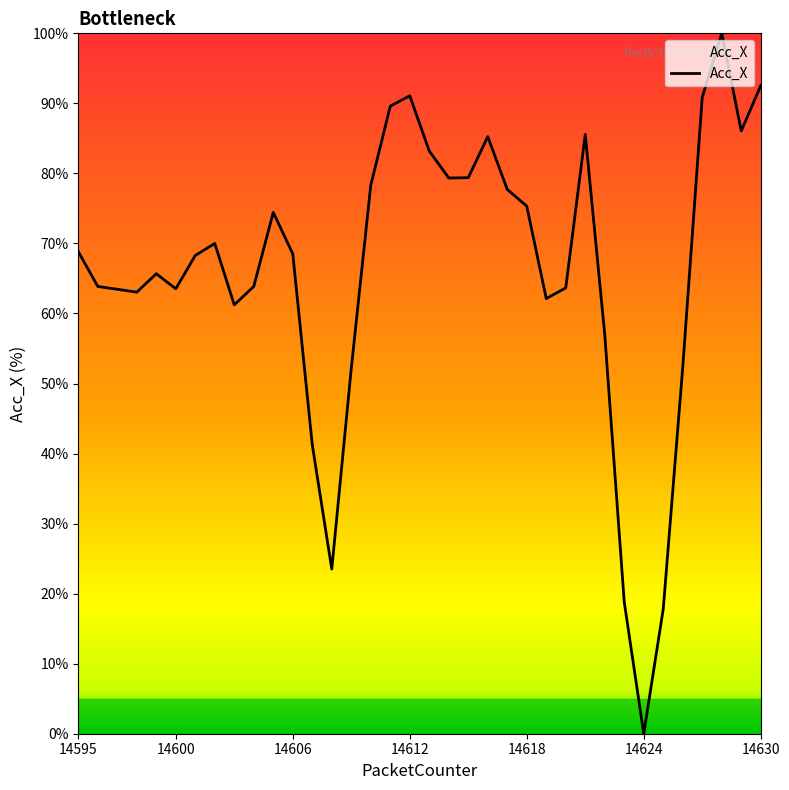

What is the greatest value displayed?

100.0